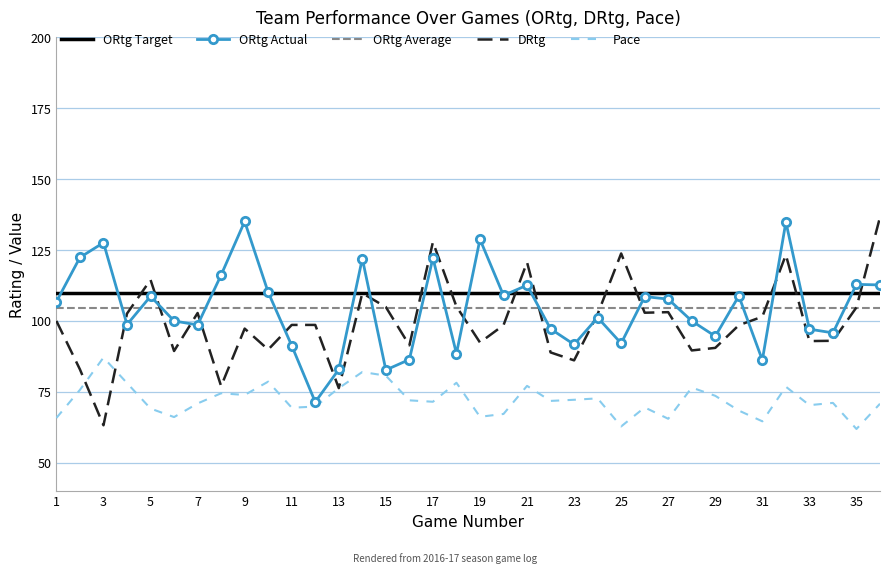

How many data points does each series have?

36